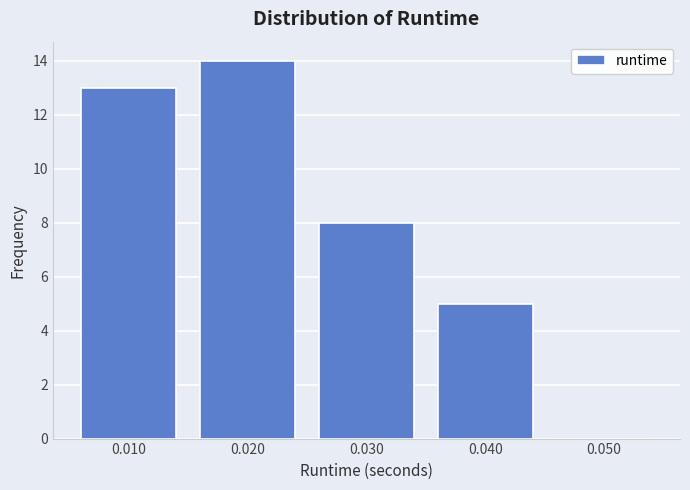

Reading left to right, transcribe this chart: for each bar, give the range it covers on the x-axis and its height. The values are not printed on the chart, so give them approximately, as read against the axis.

0.005 to 0.015: 13
0.015 to 0.025: 14
0.025 to 0.035: 8
0.035 to 0.045: 5
0.045 to 0.055: 0